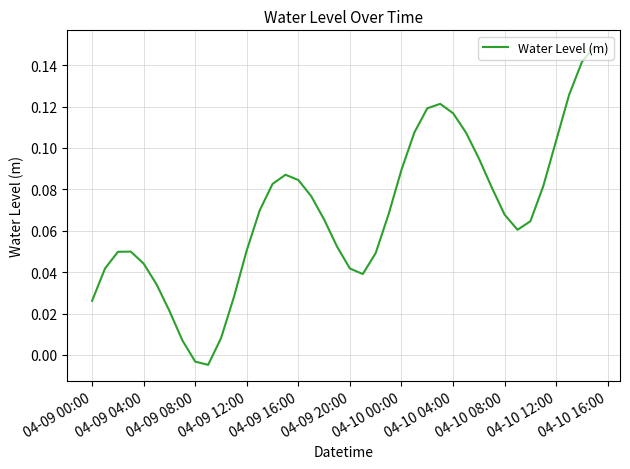

Does the chart have visible grid lines?

Yes